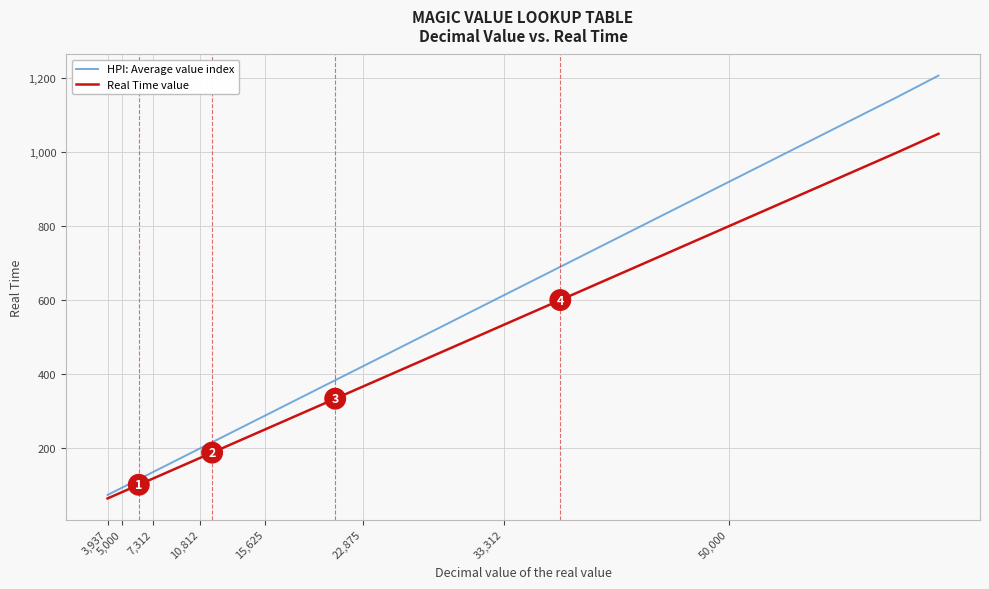

Rank the series by their average value, from highest to lowest.

HPI: Average value index, Real Time value